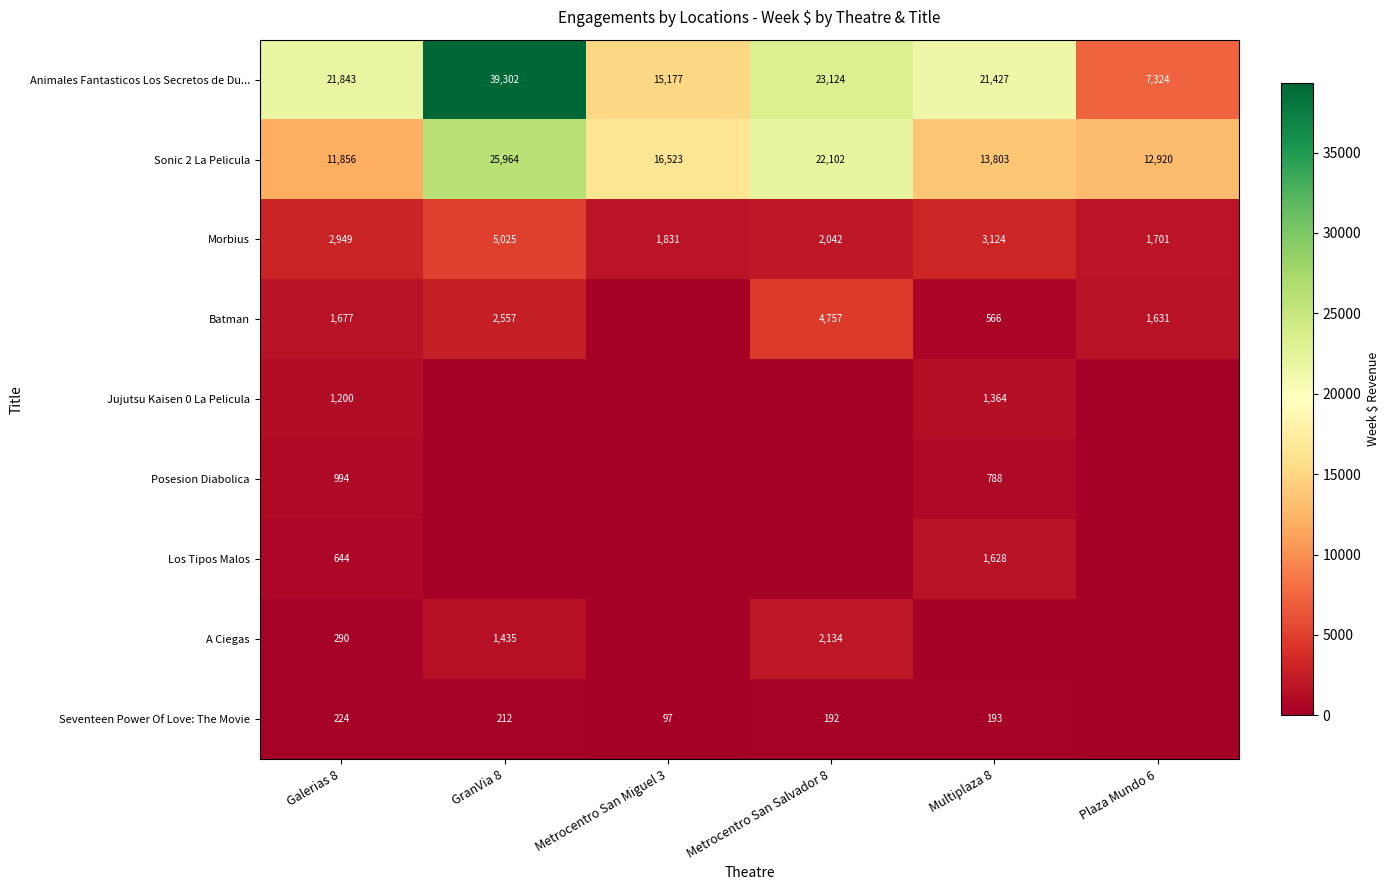

What is the difference between the Jujutsu Kaisen 0 La Pelicula values at Galerias 8 and Multiplaza 8?

164